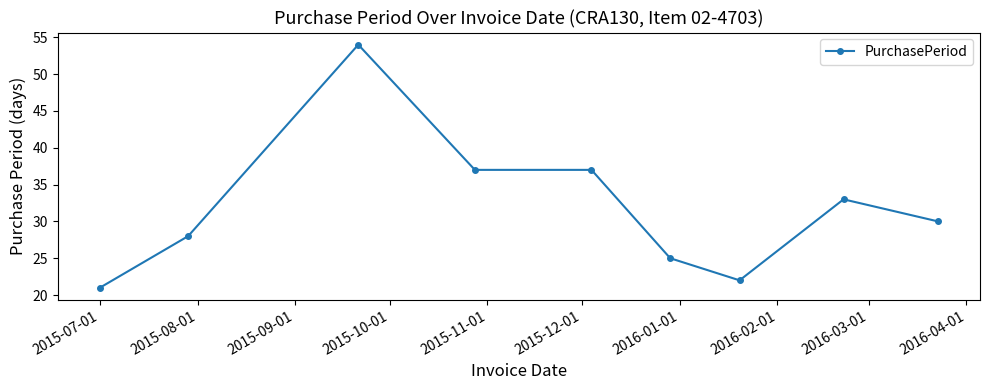

True or false: the data has more than 0 interior local peaks.

True